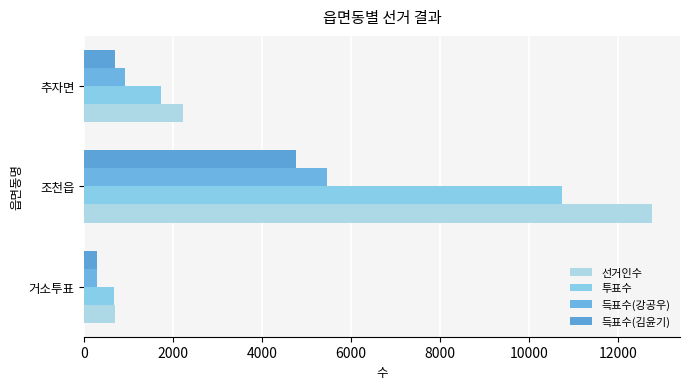

At how many categories does at least one series exceed 1604?

2